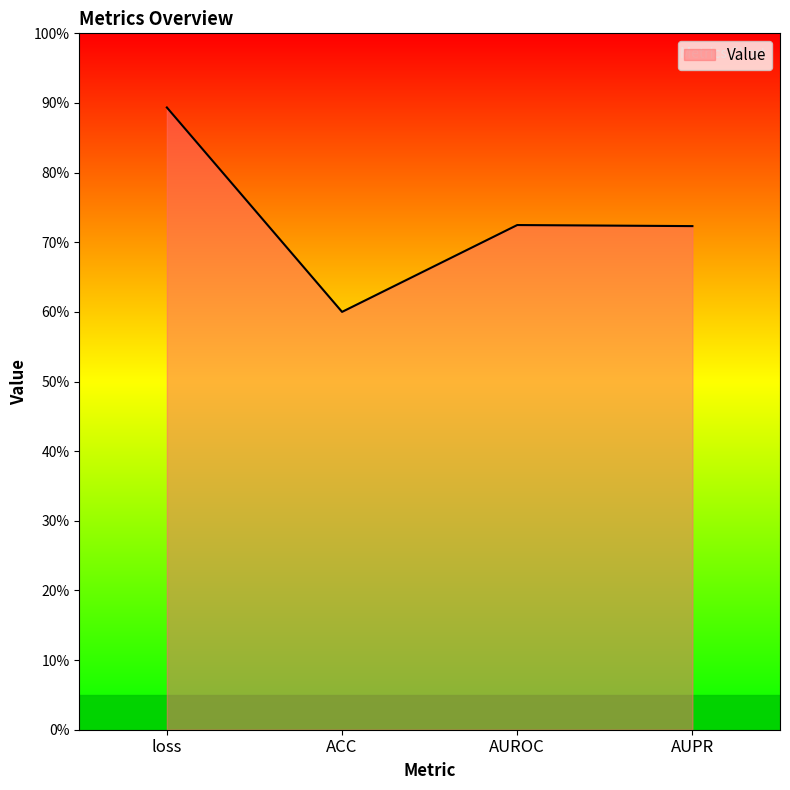

Does the chart have visible grid lines?

No